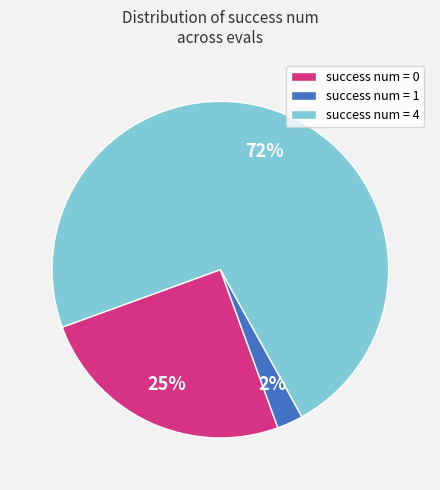

Which slice is the largest?

success num = 4